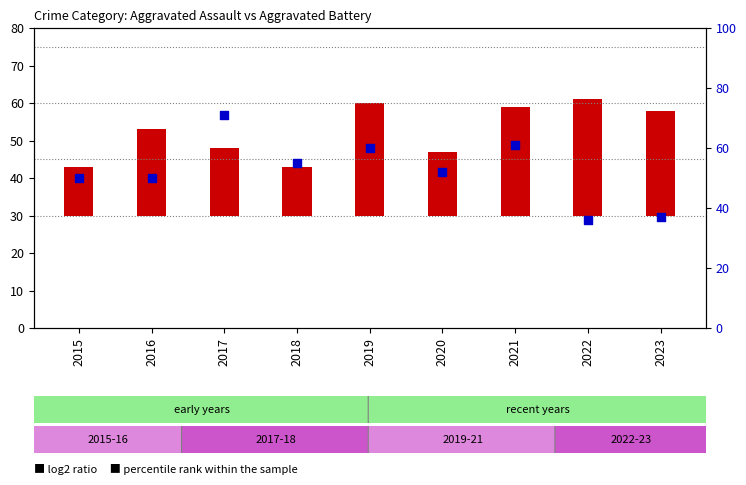

At how many categories does at least one series exceed 40?

7